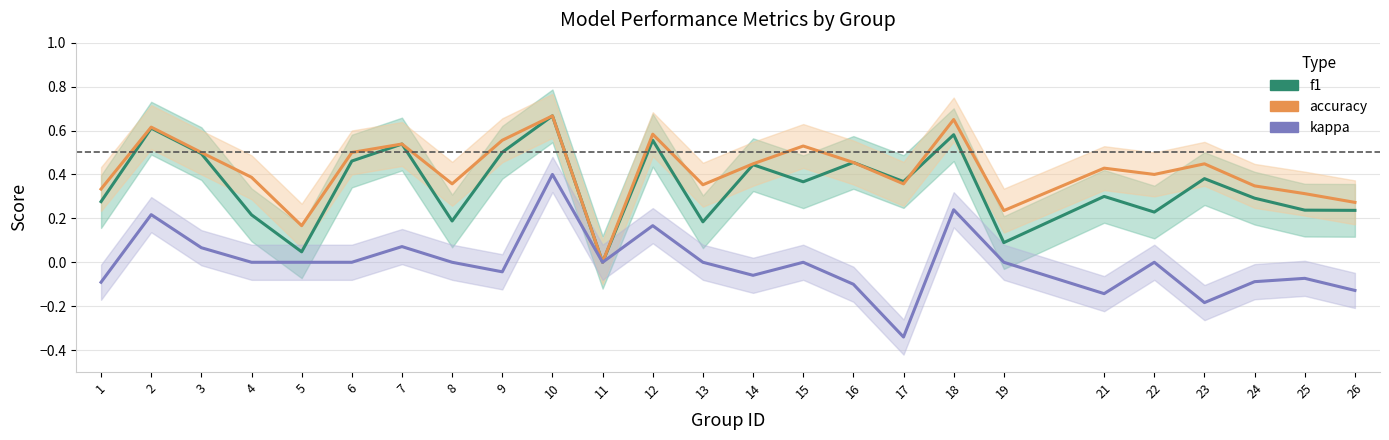

What is the sum of all f1 values?

8.7